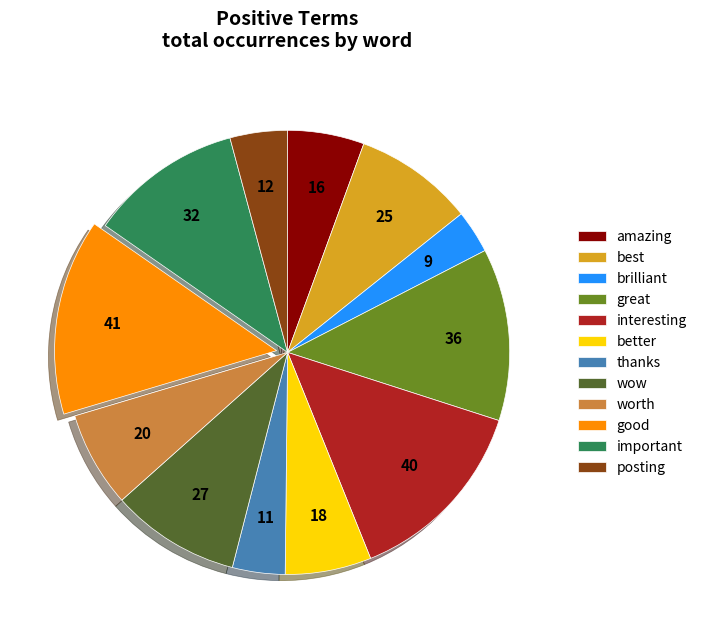

Approximately how many times larger is the value at posting compared to good?

0.3